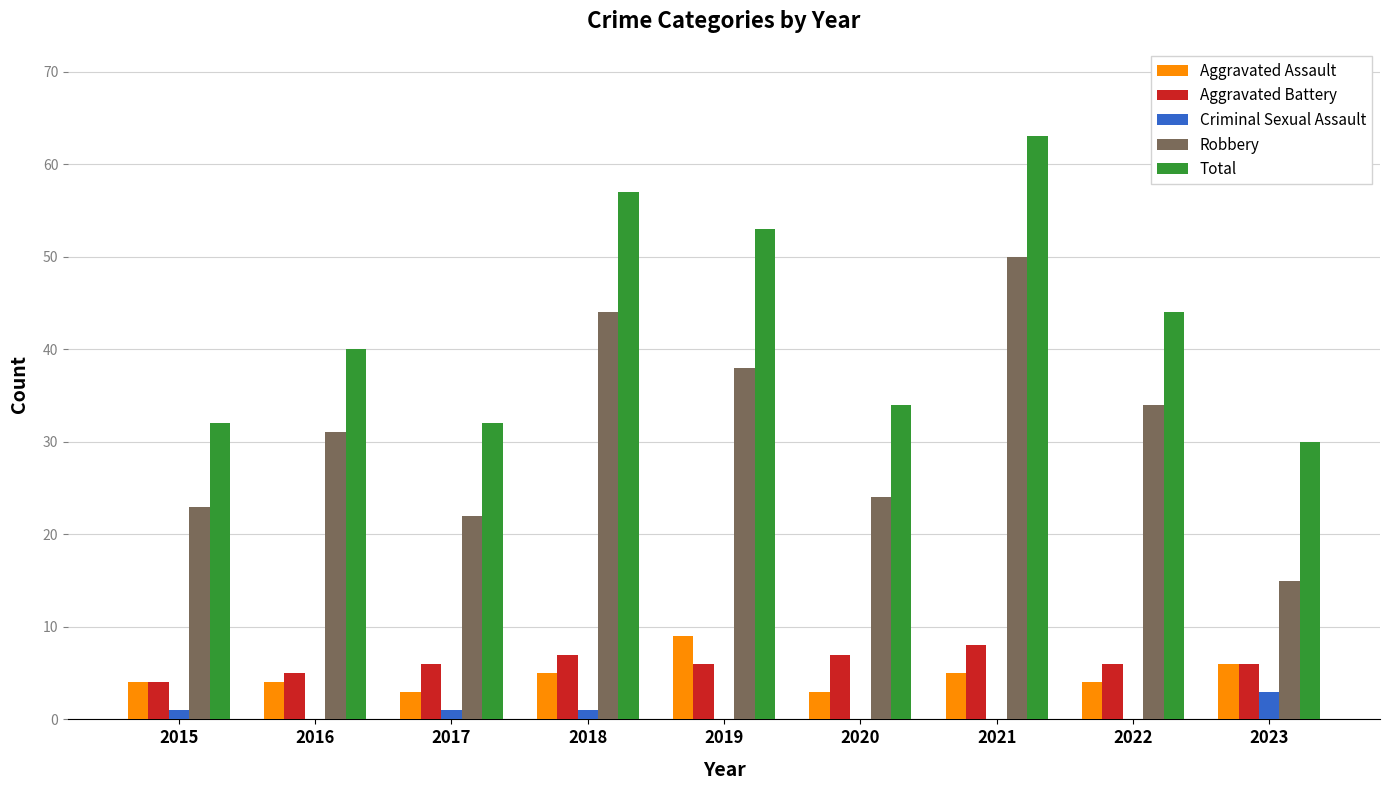

Which series has the largest range (max minus min)?

Robbery